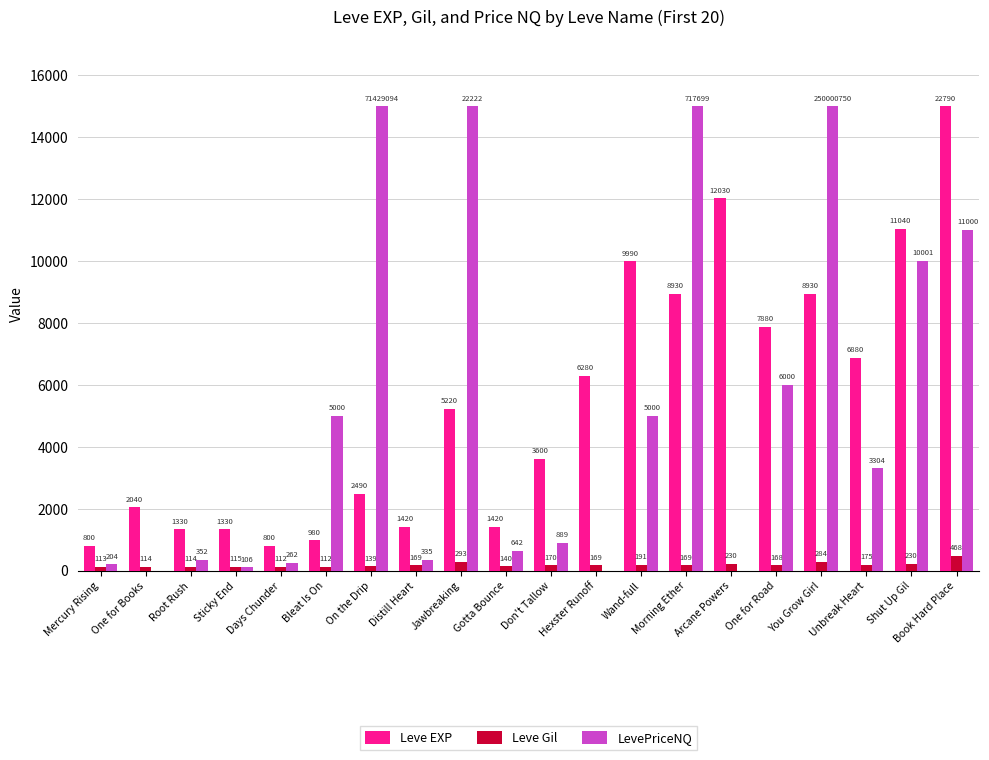

What are all the series names shown in the legend?

Leve EXP, Leve Gil, LevePriceNQ